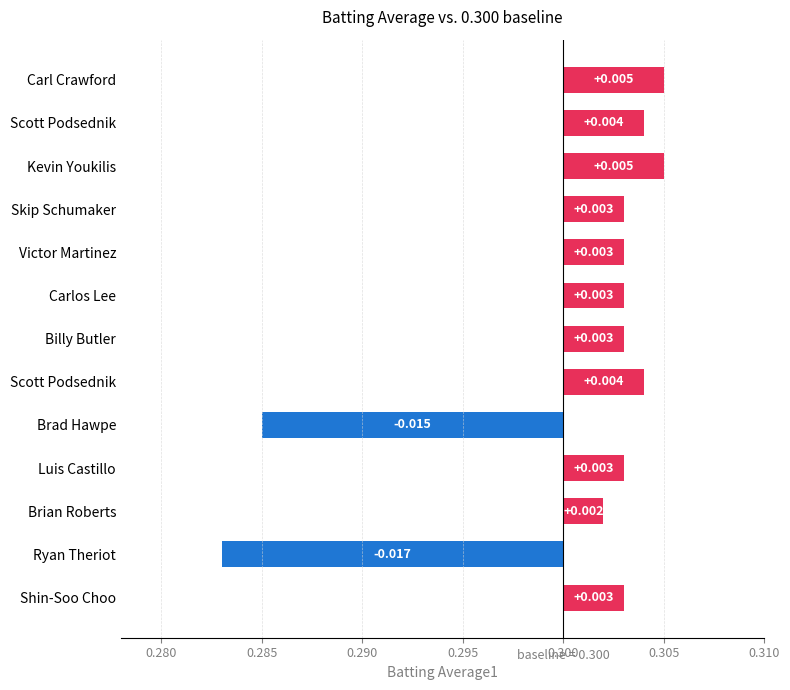

How many positive values are there?

11